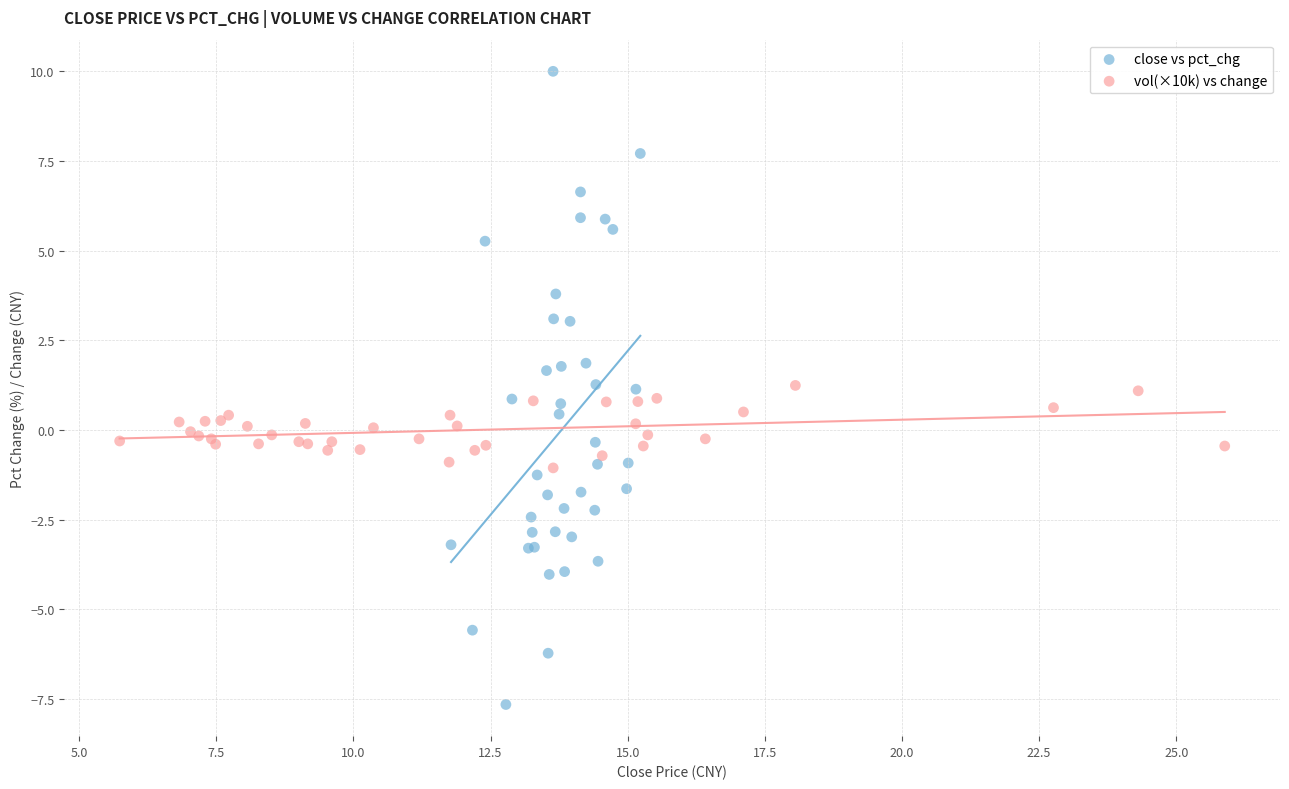

Which series has the largest Y range (max minus min)?

close vs pct_chg